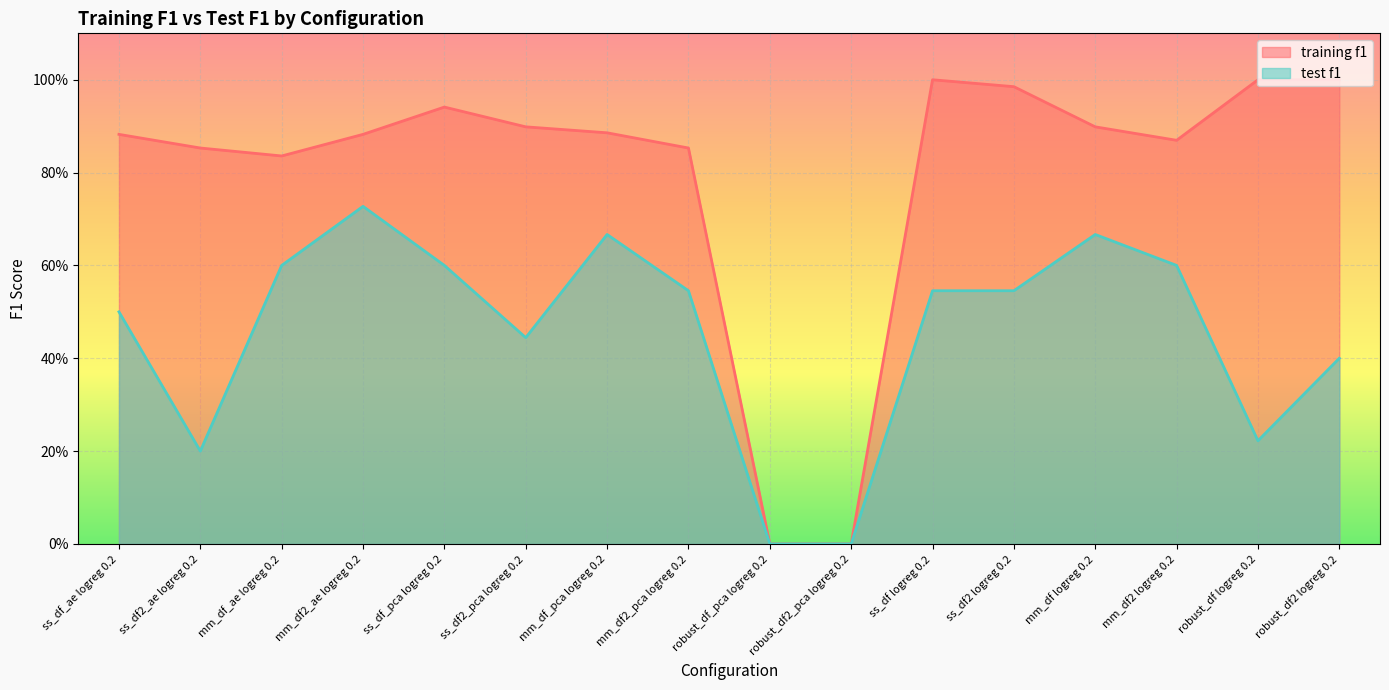

What are all the series names shown in the legend?

training f1, test f1